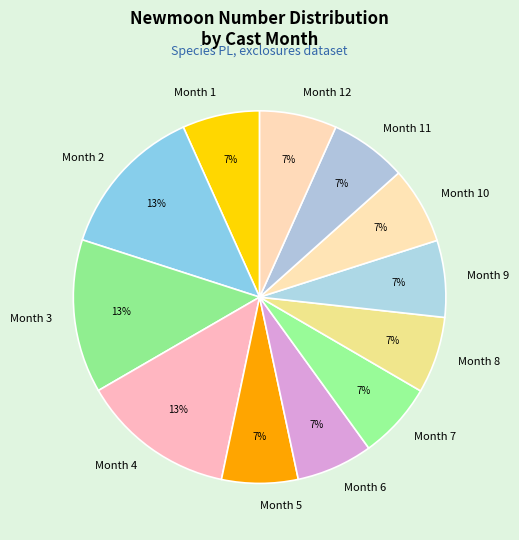

Between Month 4 and Month 8, which is larger?

Month 4